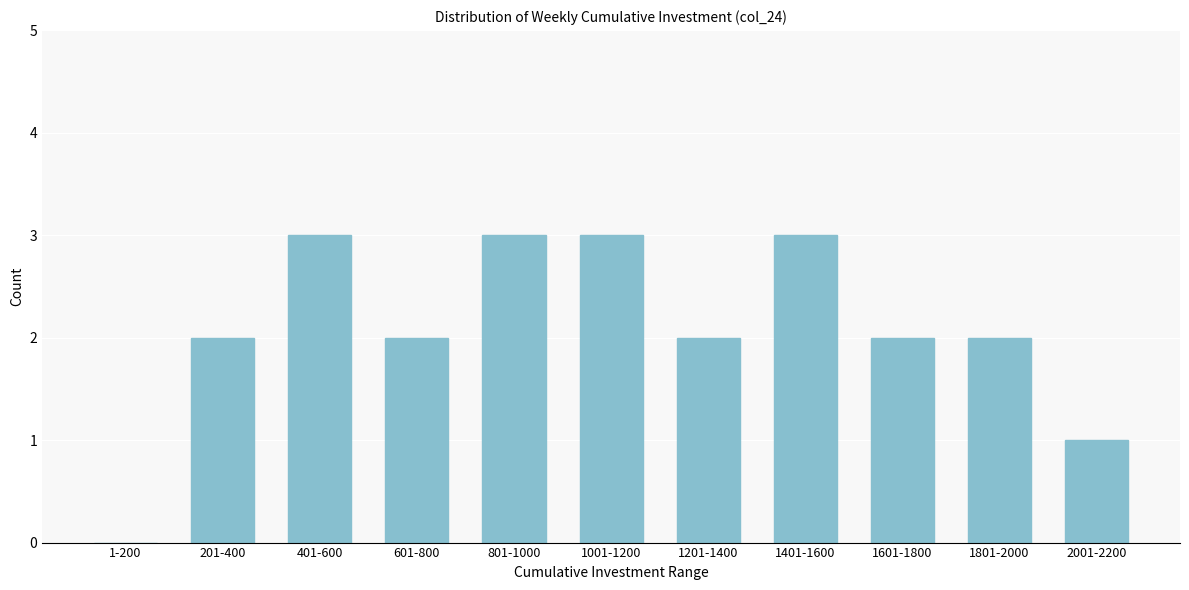

Reading left to right, extract all data points from this chart.

1-200=0	201-400=2	401-600=3	601-800=2	801-1000=3	1001-1200=3	1201-1400=2	1401-1600=3	1601-1800=2	1801-2000=2	2001-2200=1